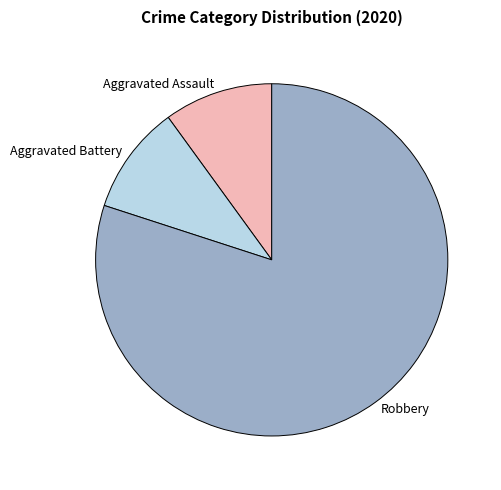

Count the number of slices in the pie.

3